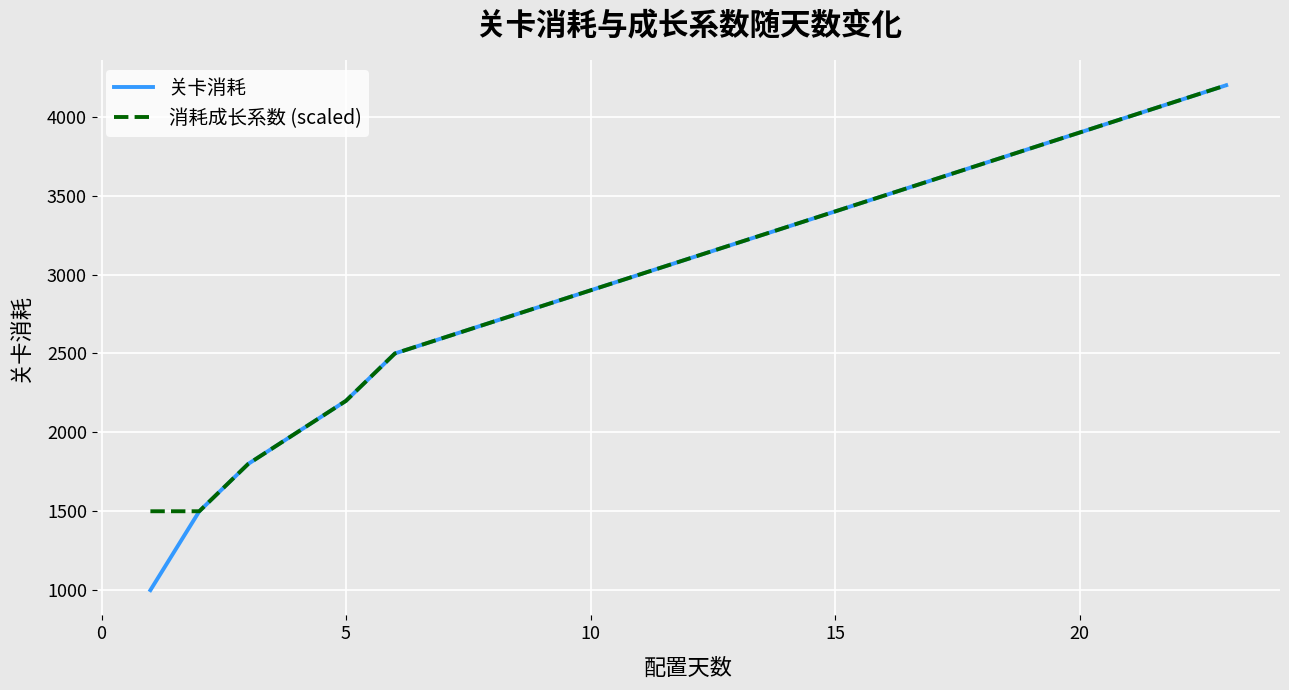

True or false: 消耗成长系数 (scaled) has more than 1 points higher than both neighbors.

False